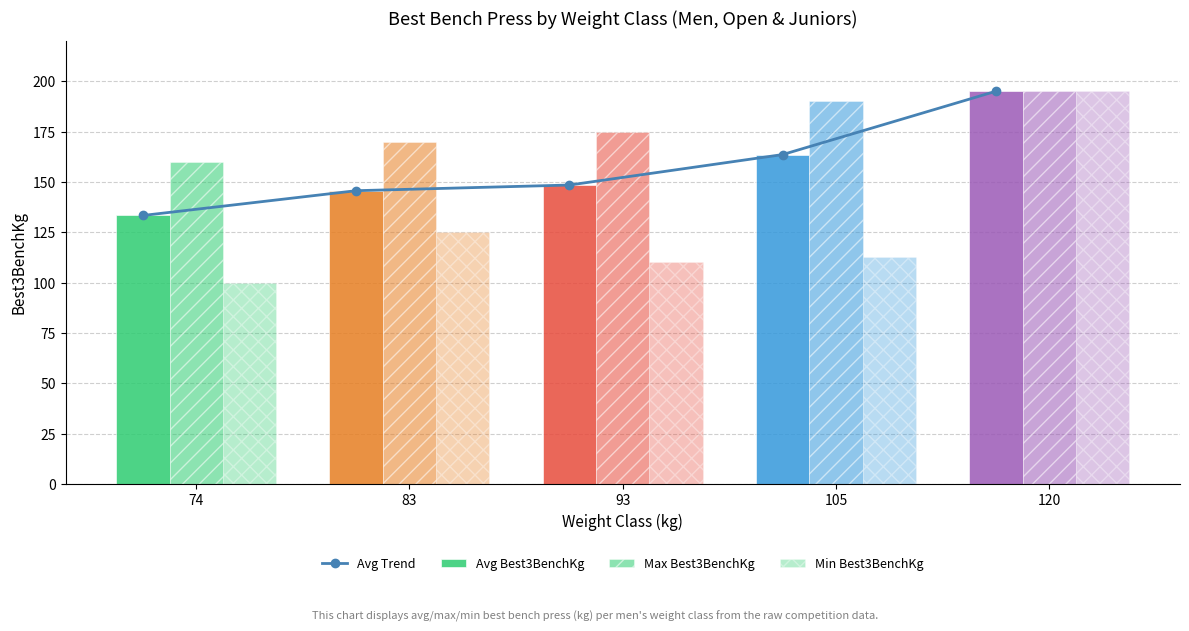

Between 74 and 93, which is larger?

93